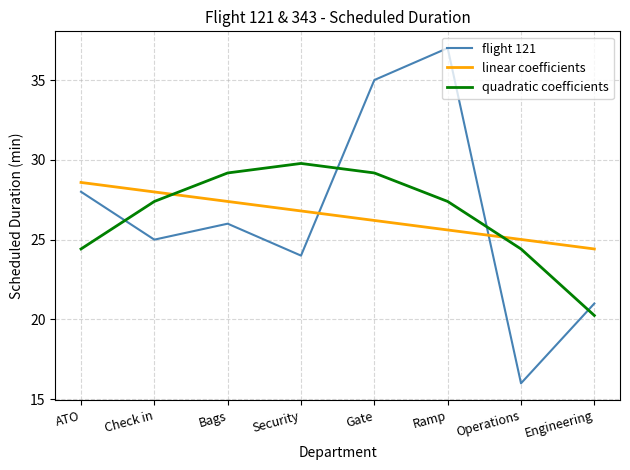

The value of quadratic coefficients at Gate is 46.7. True or false?

False